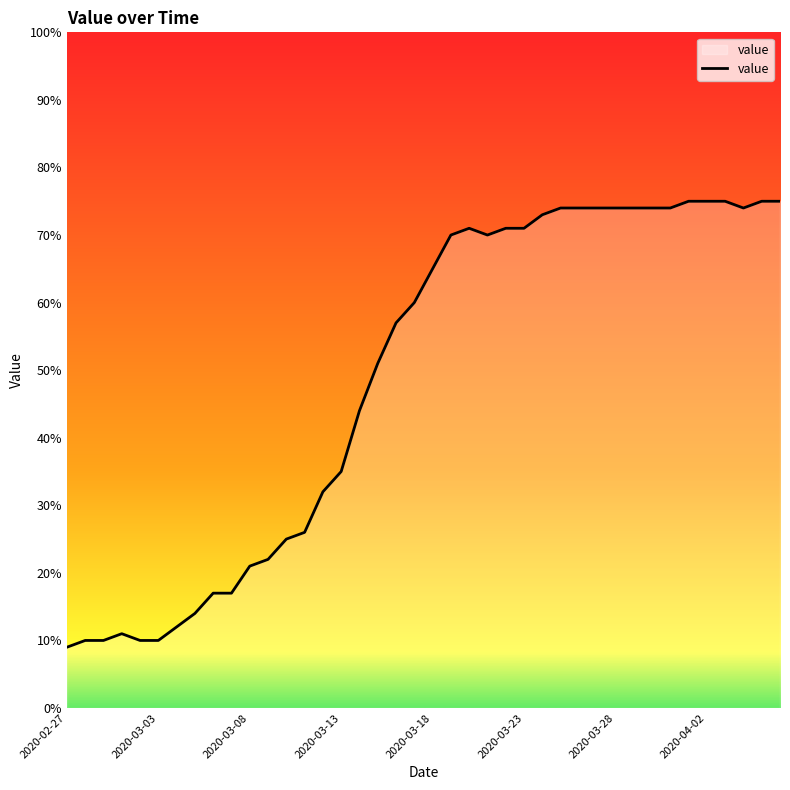

What is the average value?

49